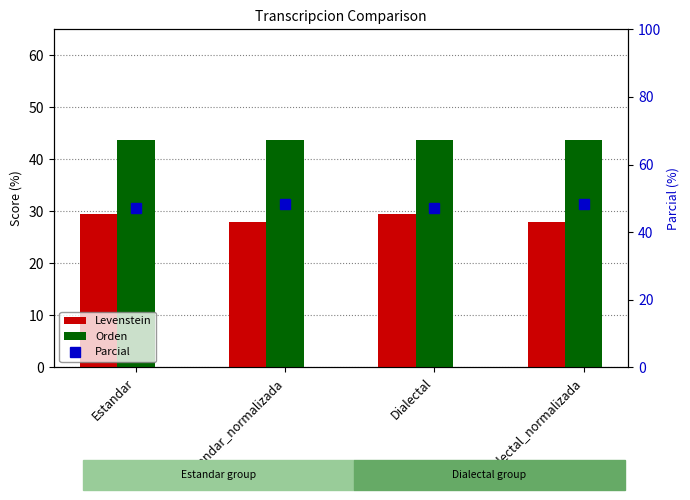

The value of Parcial at Estandar_normalizada is 48.5. True or false?

True